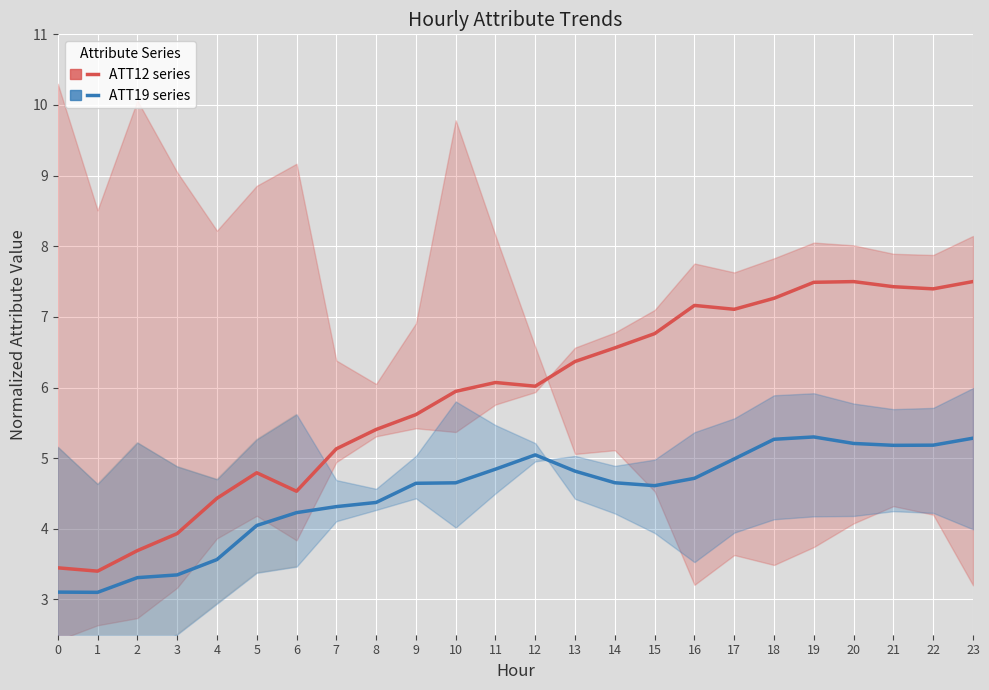

True or false: ATT19 (Blue Series) and ATT12 (Red Series) cross at least once.

False